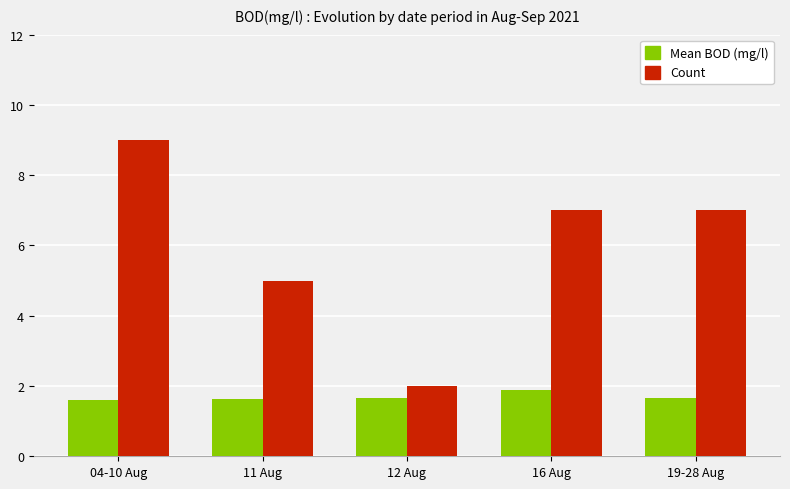

The Mean BOD (mg/l) series shows 2.5 at 11 Aug. True or false?

False